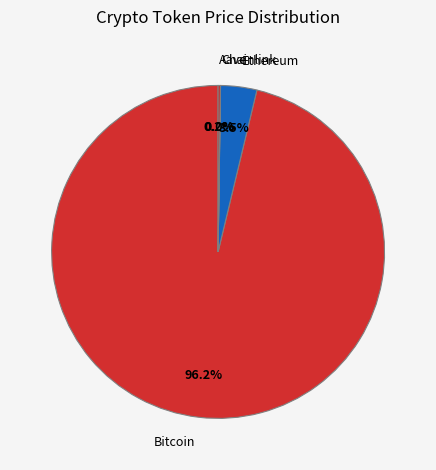

Which slice is the largest?

Bitcoin